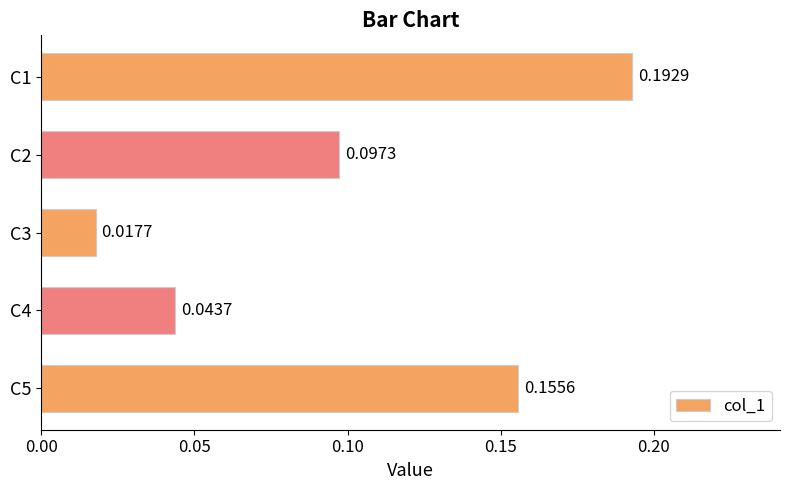

List the labels in order of value, largest first.

C1, C5, C2, C4, C3